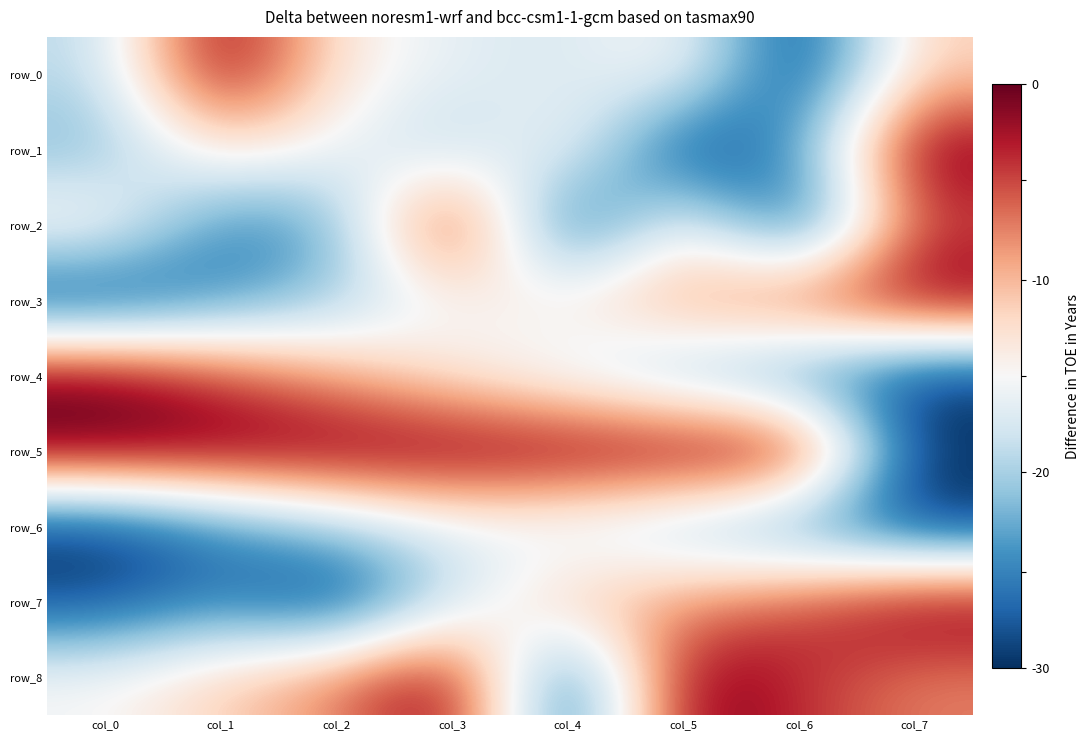

What is the approximate value of row_1 at col_0?

-0.5